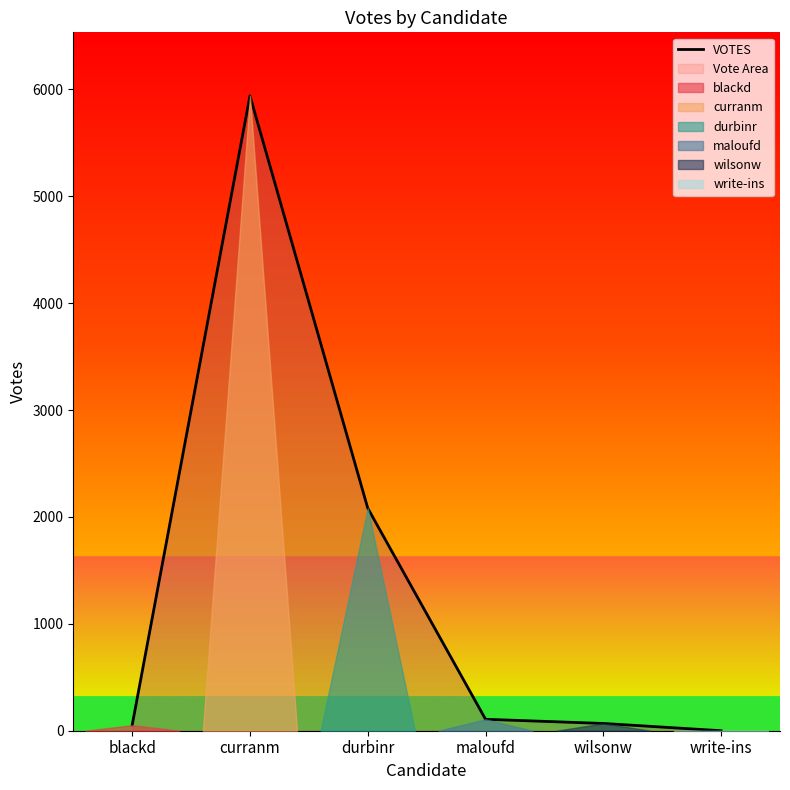

What is the sum of the values at wilsonw and blackd?

120